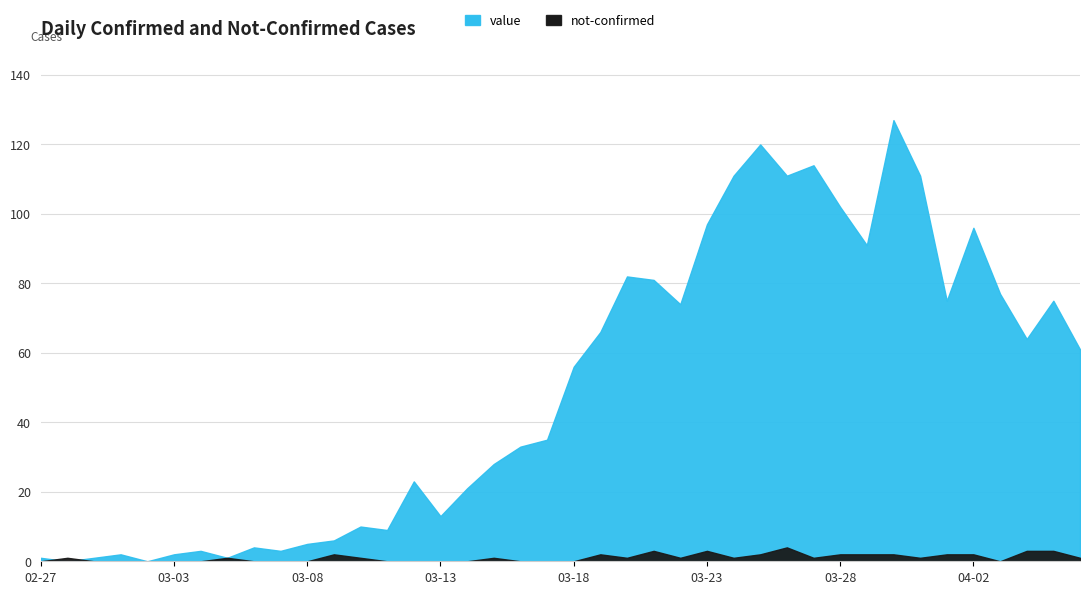

What is the average value of the value series?

50